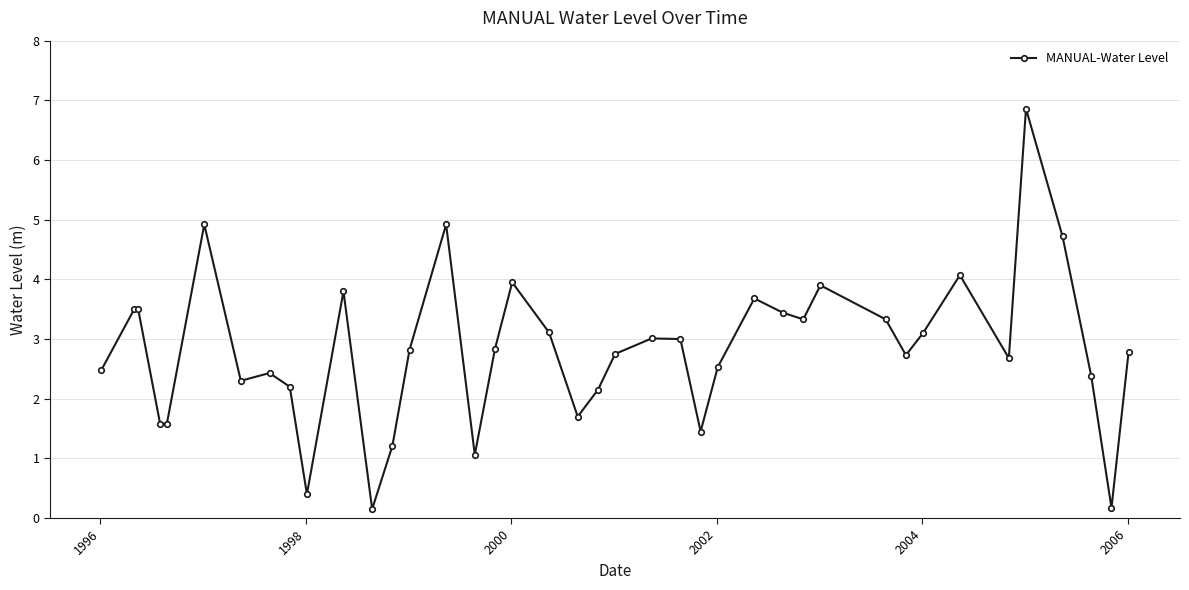

What is the value of the 37th point from the left?

4.7